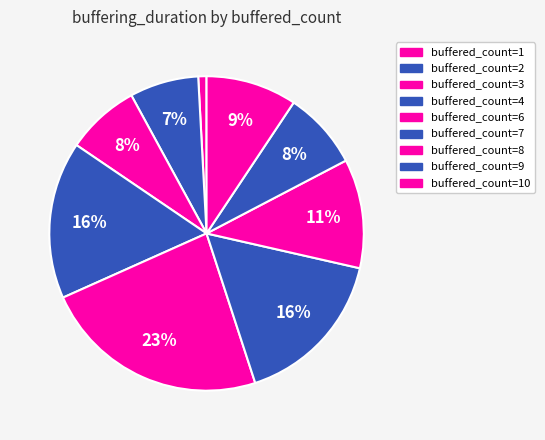

How many segments does this pie chart have?

9